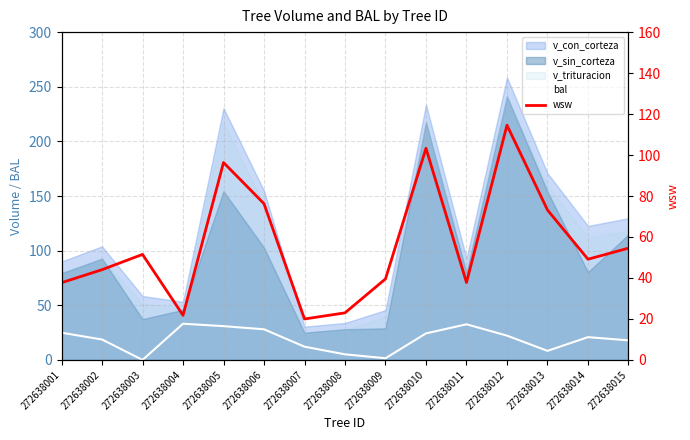

Reading left to right, list all the values displayed in this chart.

bal: 272638001=24.9	272638002=18.7	272638003=0.0	272638004=33.1	272638005=30.9	272638006=28.0	272638007=12.1	272638008=5.1	272638009=1.5	272638010=24.3	272638011=32.6	272638012=22.2	272638013=8.3	272638014=20.8	272638015=17.9
wsw: 272638001=37.7	272638002=44.0	272638003=51.5	272638004=21.8	272638005=96.3	272638006=76.2	272638007=20.0	272638008=23.0	272638009=39.5	272638010=103.3	272638011=37.8	272638012=114.6	272638013=73.2	272638014=49.1	272638015=54.5